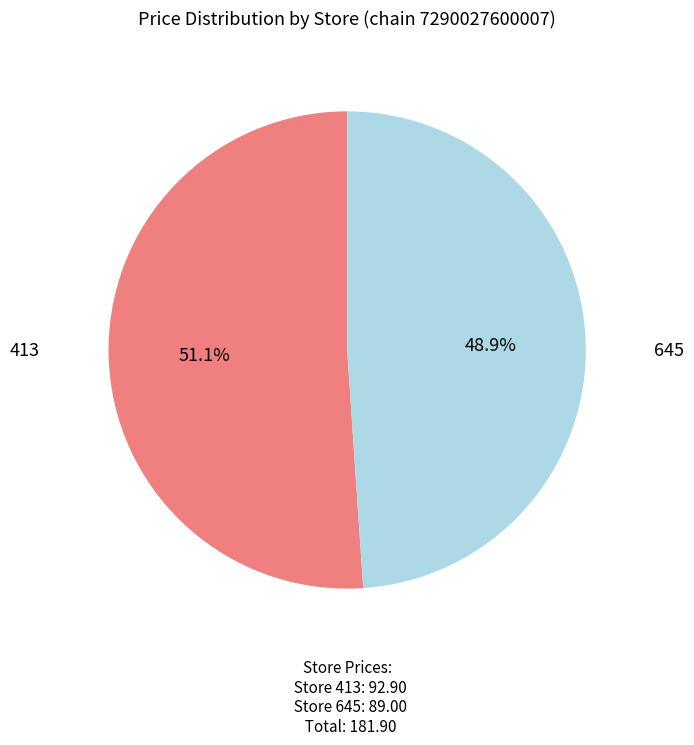

Combined, what portion of the pie is 413 and 645?

100.0%